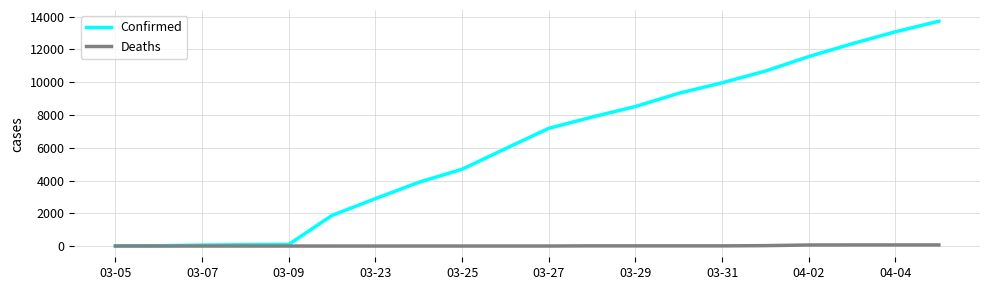

List the series in order of their peak value, lowest first.

Deaths, Confirmed